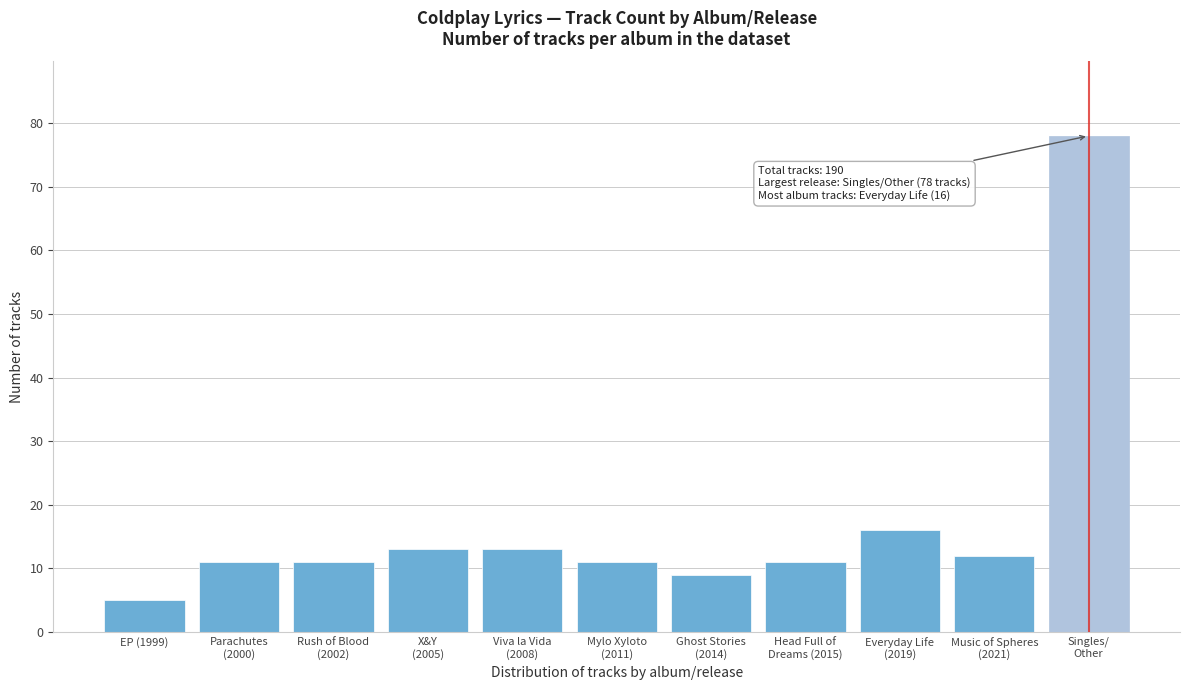

Reading left to right, transcribe all the data shown in this chart.

5	11	11	13	13	11	9	11	16	12	78